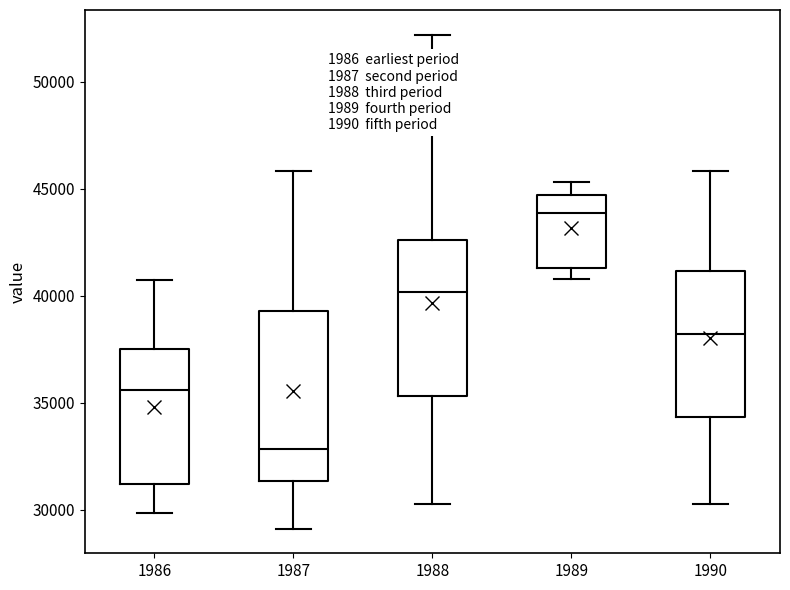

Which box's median line is the highest?

1989